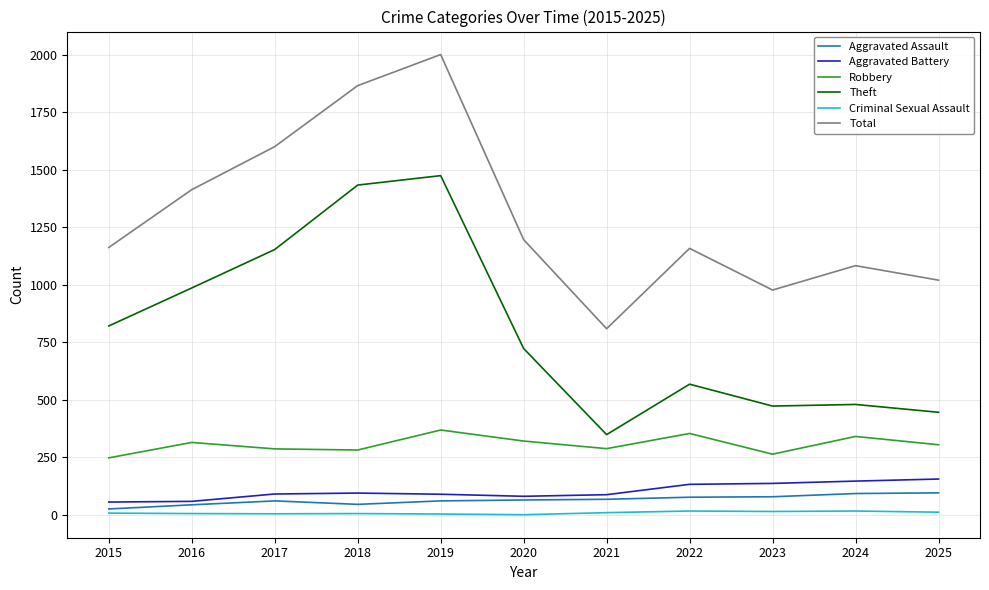

What is the greatest value displayed?

2000